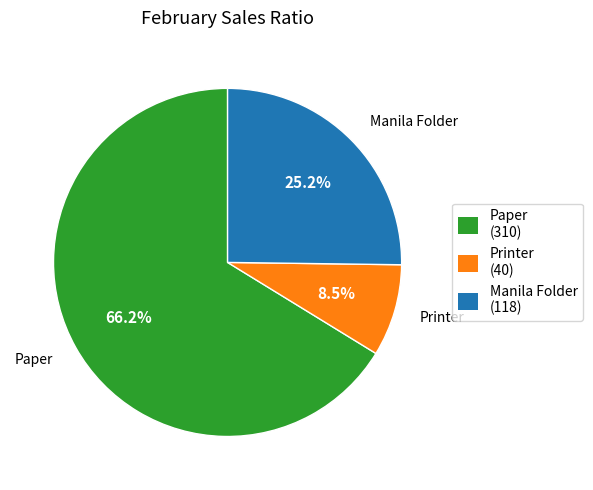

How many slices are in this pie chart?

3